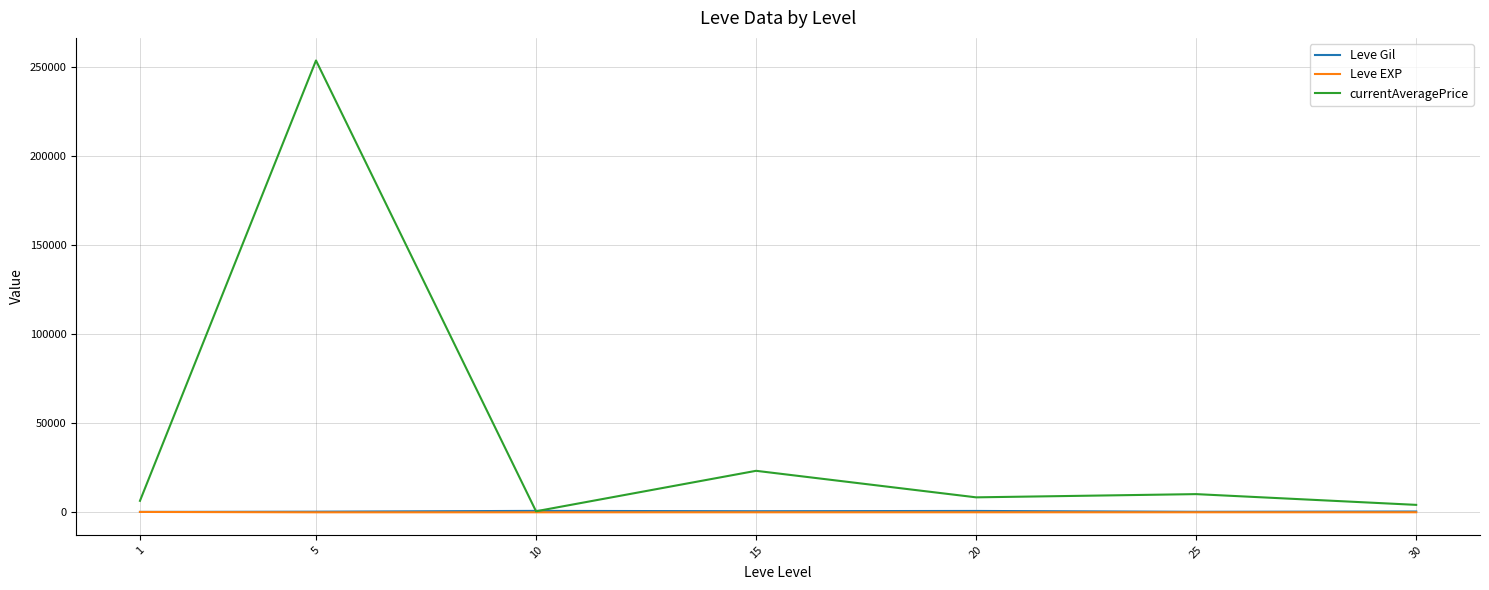

Is the value of currentAveragePrice at 1 greater than the value of Leve Gil at 30?

Yes